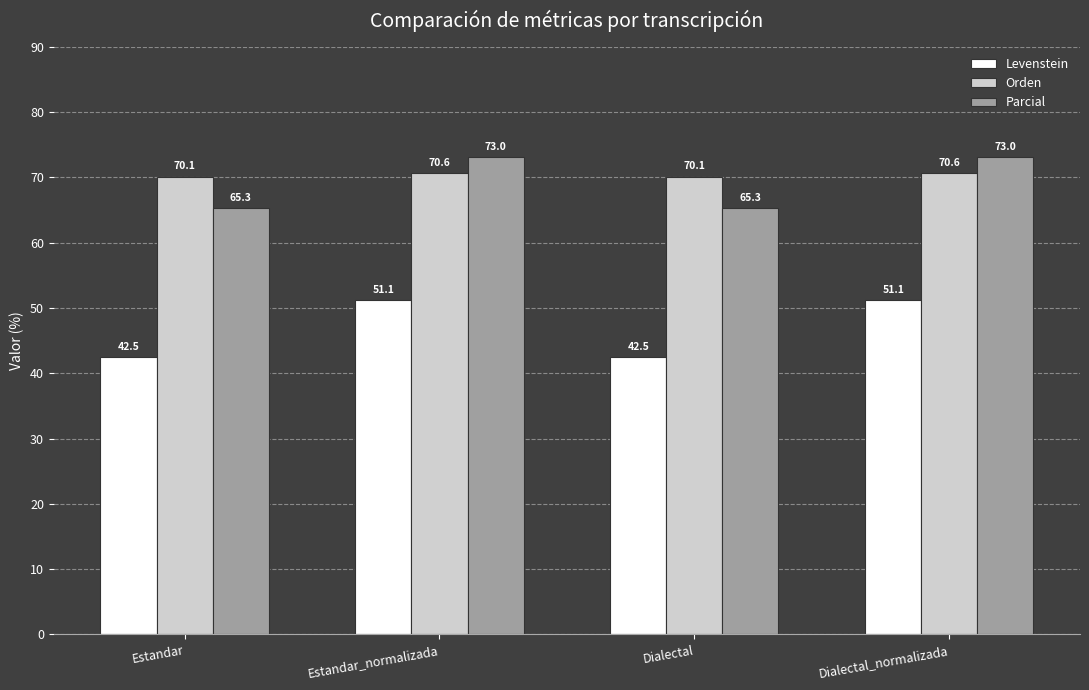

Are the bars horizontal?

No